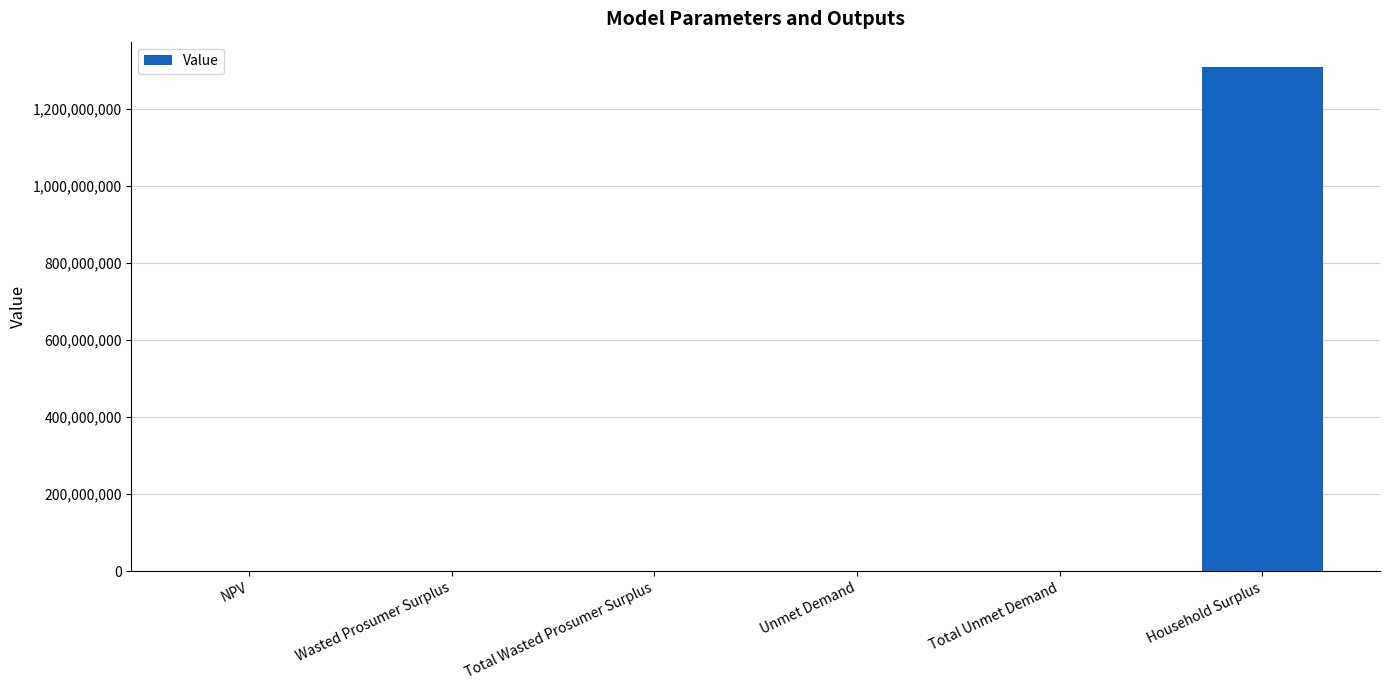

What is the sum of all values?

1311007468.0